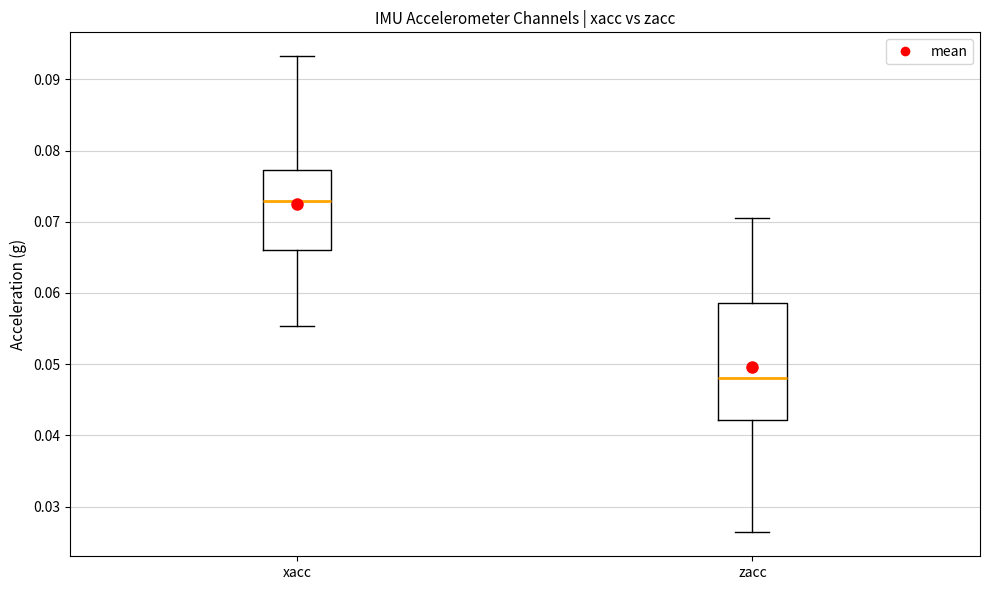

Comparing the boxes themselves (not the whiskers), which one is the tallest?

zacc